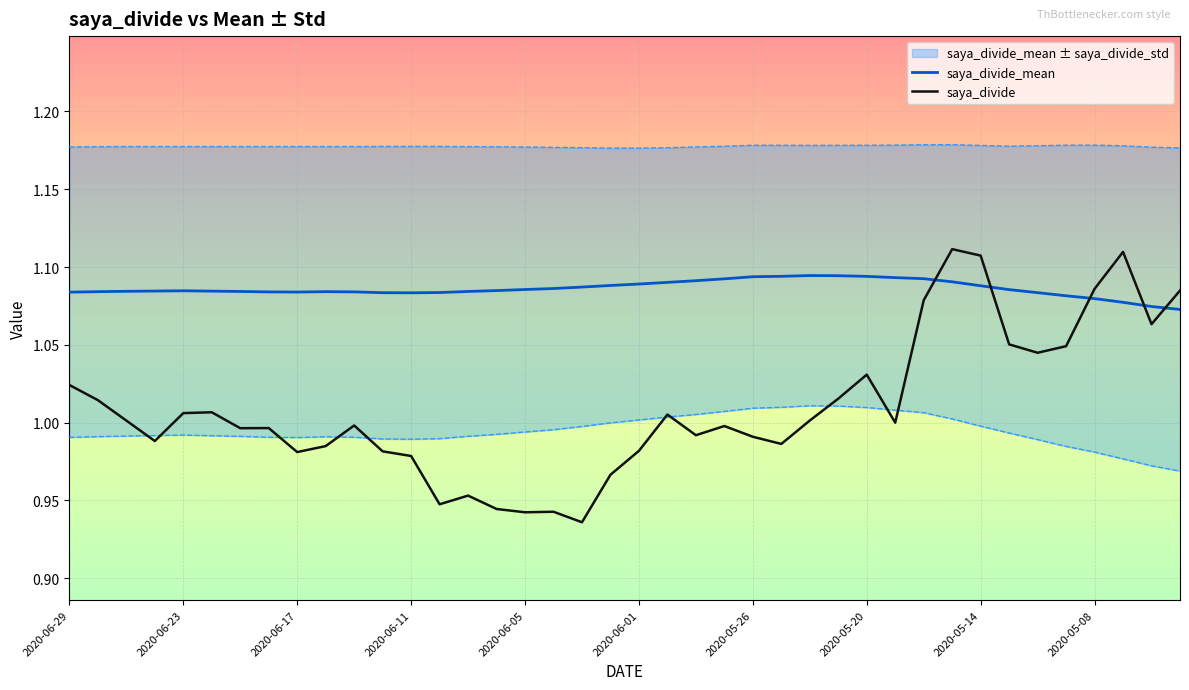

Which series ends up on top after the final intersection of saya_divide and saya_divide_mean?

saya_divide